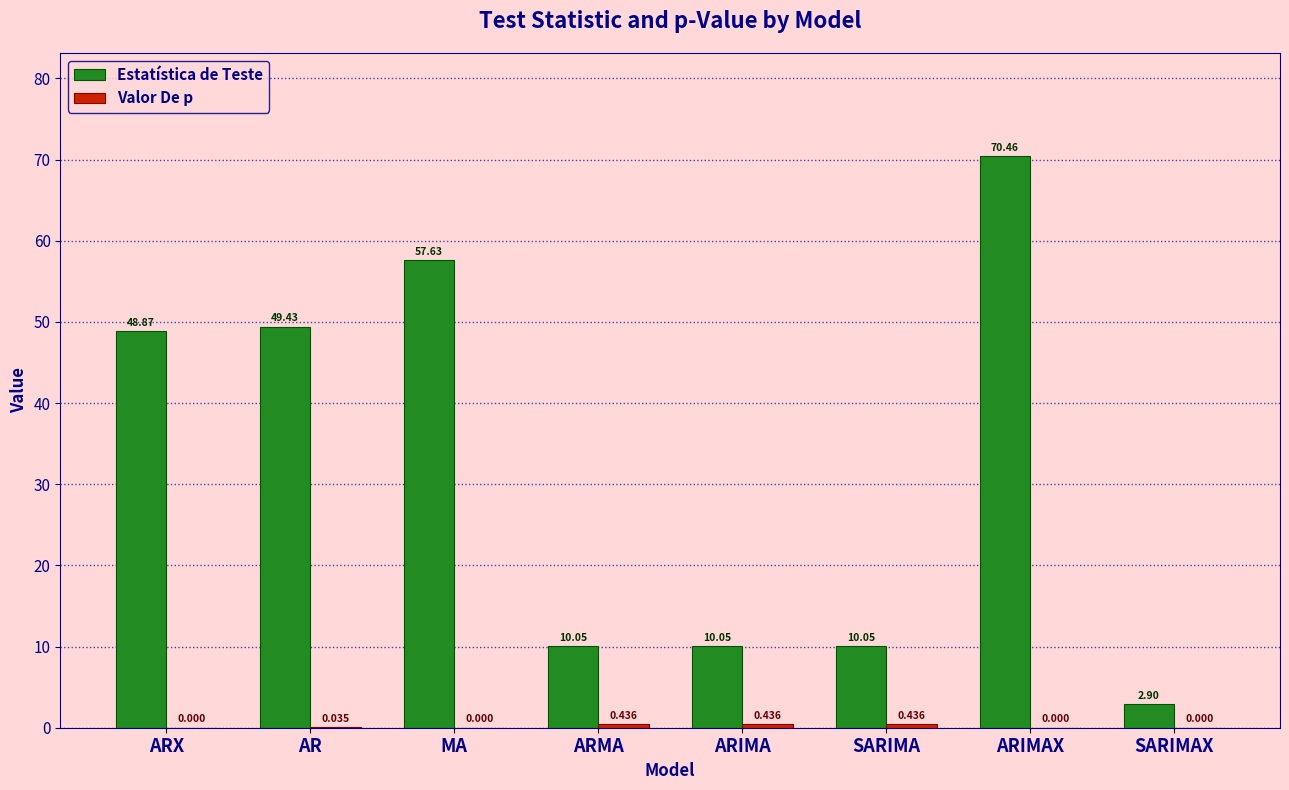

Which series has the largest total across all categories?

Estatística de Teste